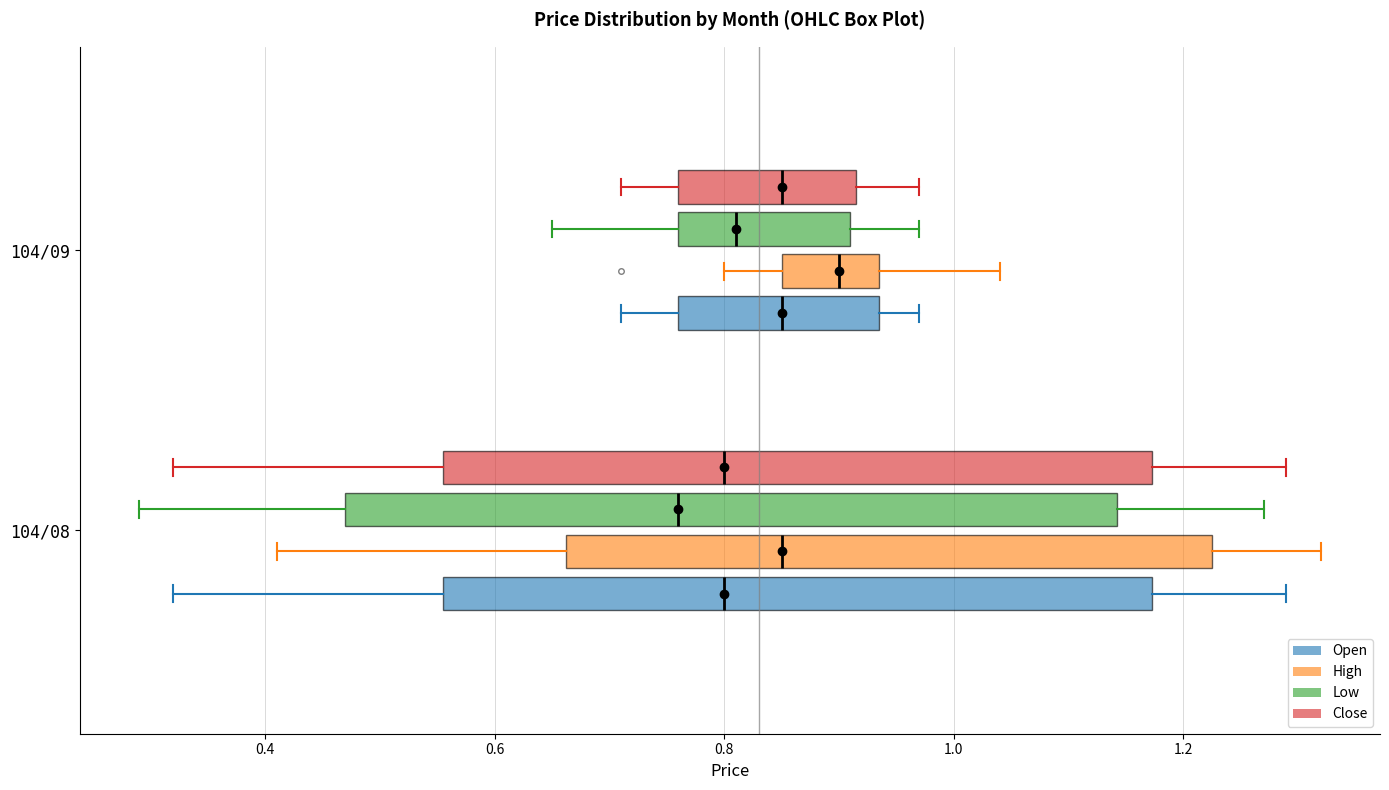

Which box is the widest, from its left edge to its right edge?

104/08 (Low)